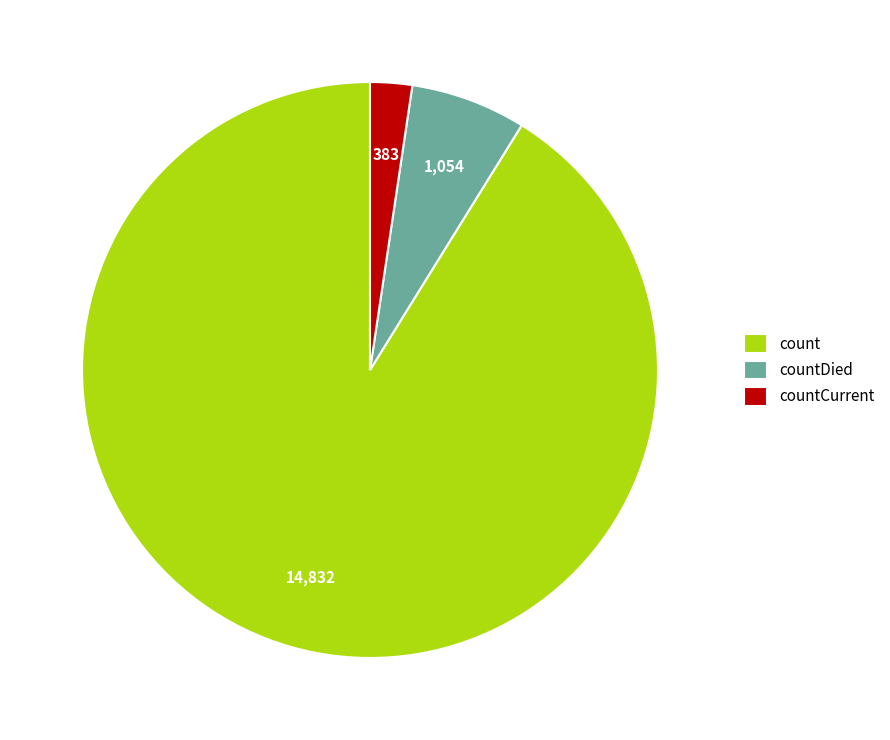

Which category has the biggest portion of the pie?

count